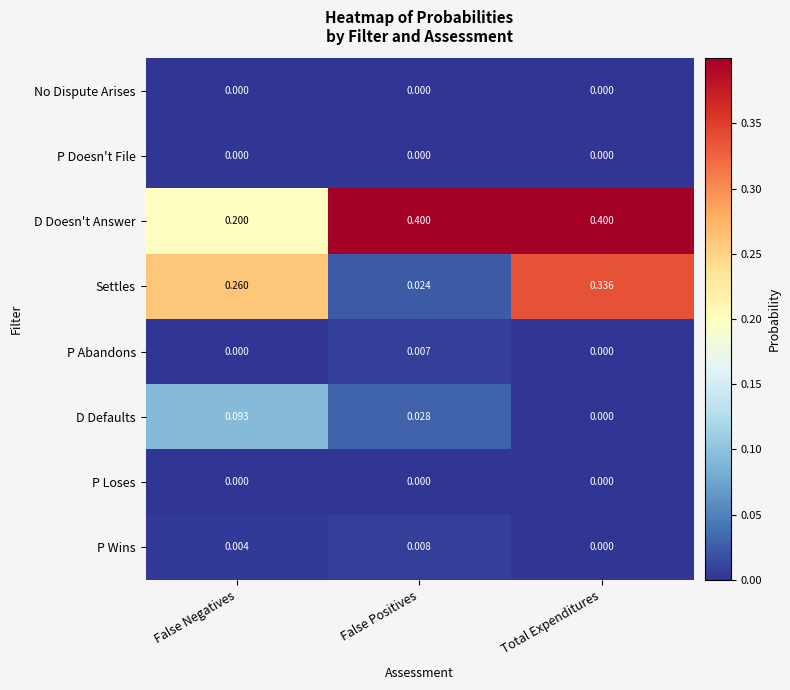

Count the number of data series in this chart.

8